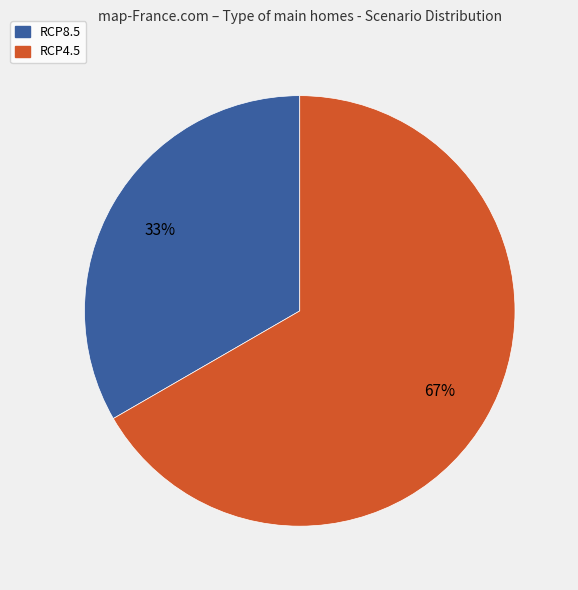

To the nearest percent, what is the average slice percentage?

50%